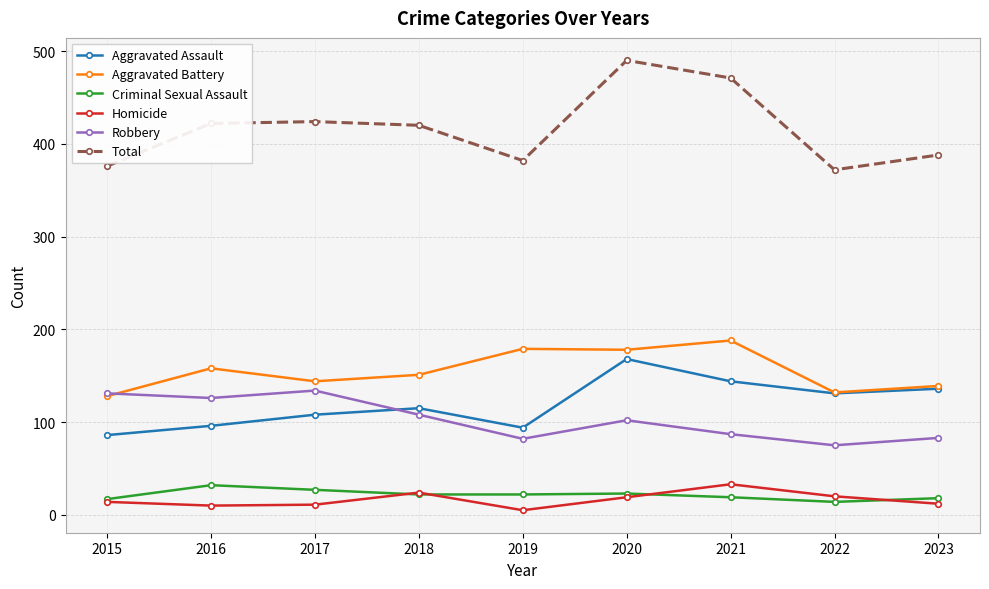

Rank the series at 2017 from lowest to highest value.

Homicide, Criminal Sexual Assault, Aggravated Assault, Robbery, Aggravated Battery, Total